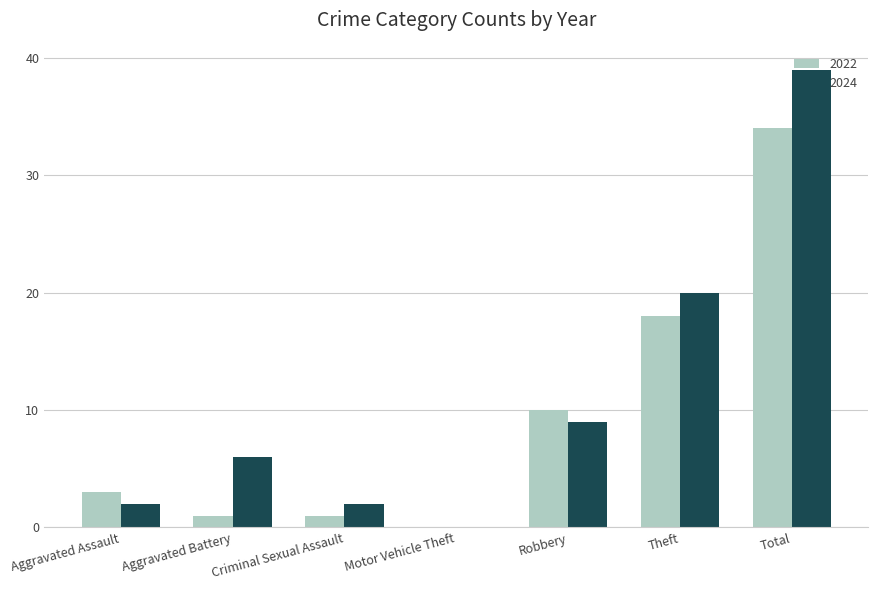

What is the sum of the 2022 values at Theft and Robbery?

28